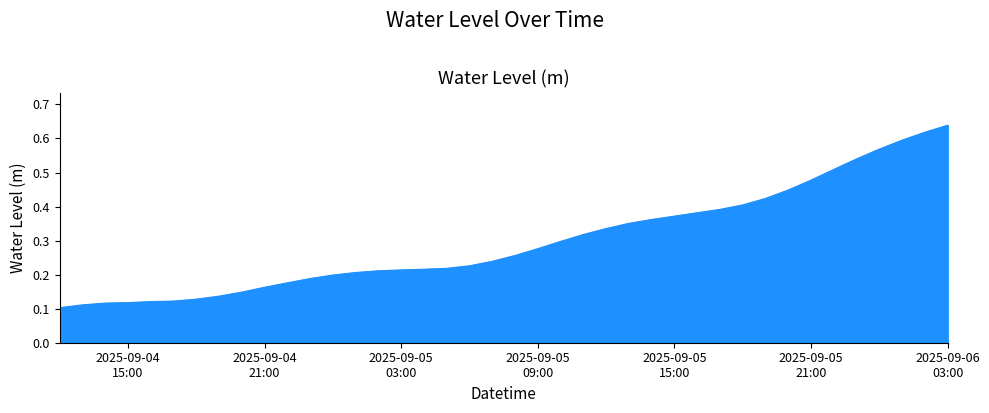

What is the value of the 36th point from the left?

0.5